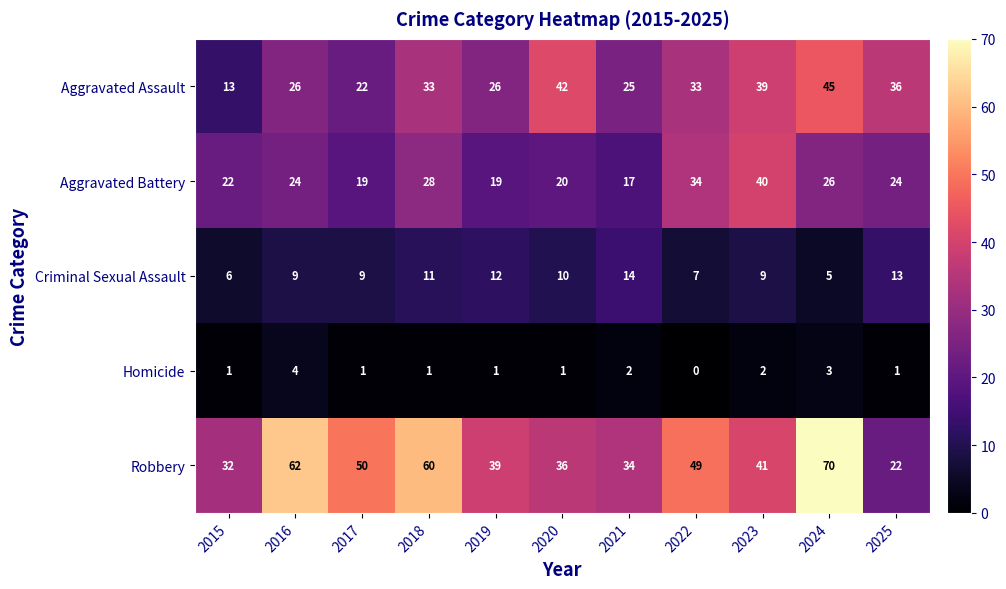

Between 2017 and 2019, which series saw the biggest shift?

Robbery